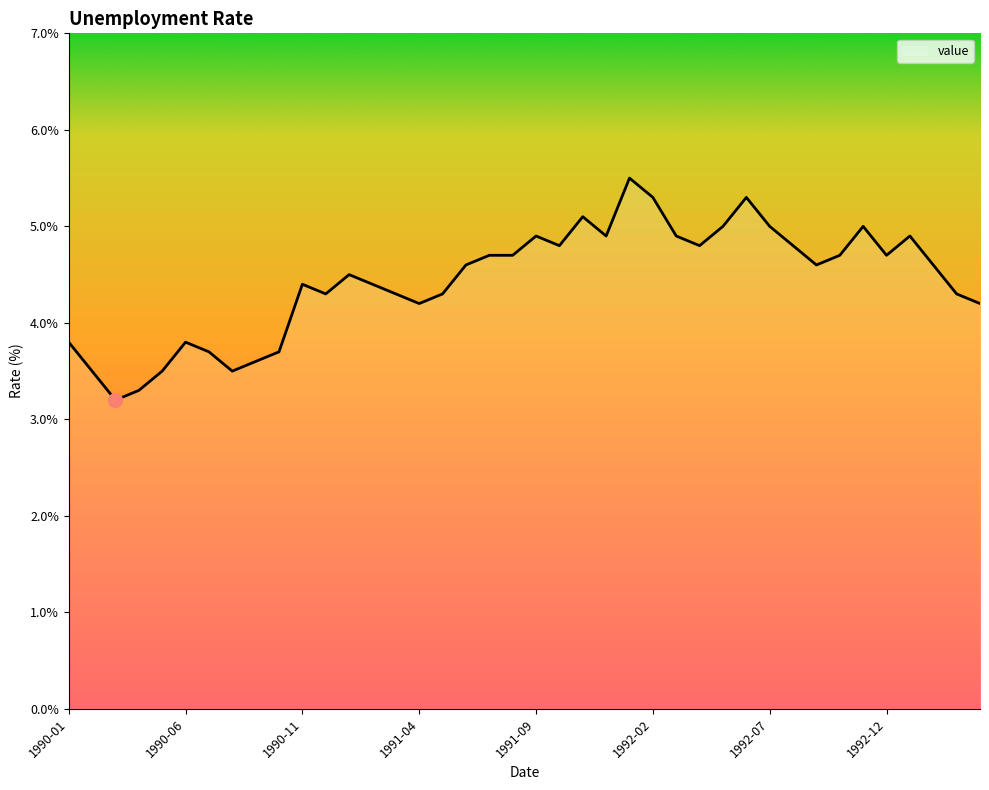

How many categories are shown in the chart?

40